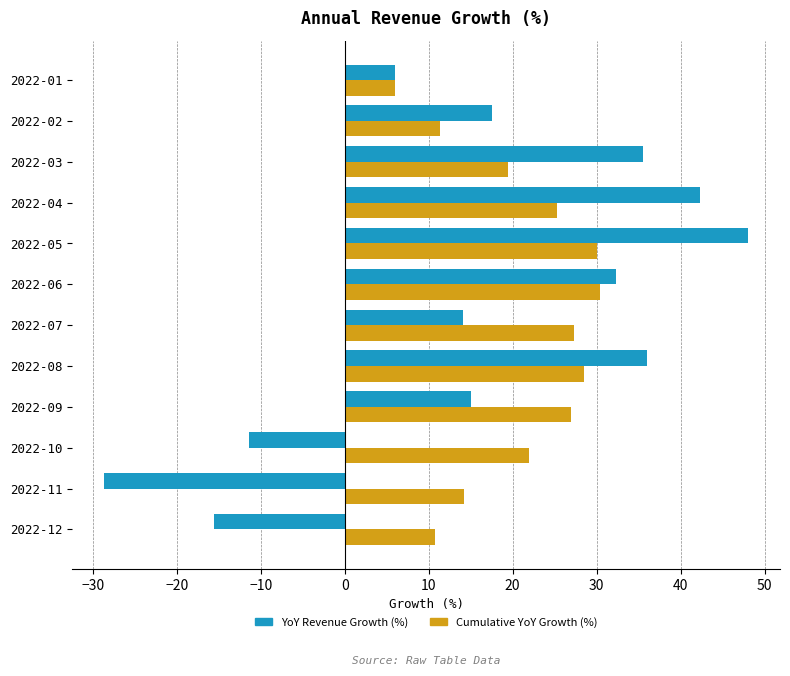

What is the difference between the highest and lowest values at 2022-07?

13.2